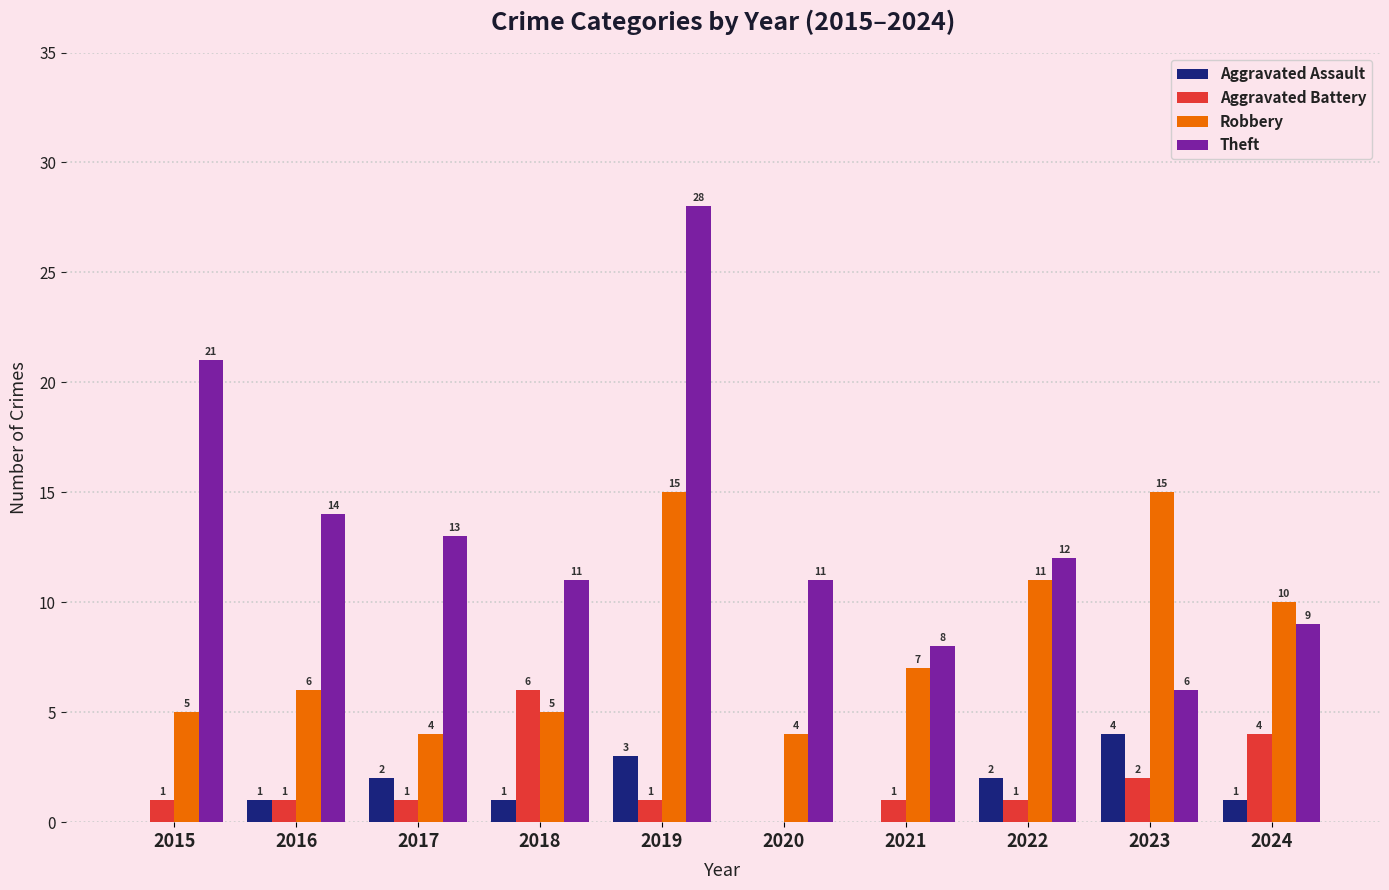

The Theft series shows 28 at 2019. True or false?

True